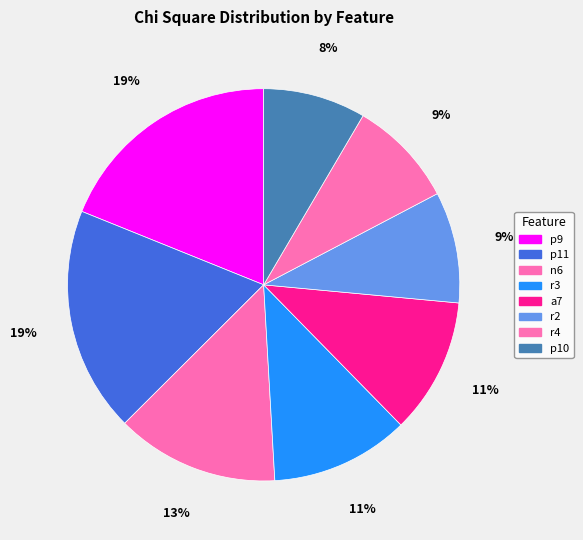

How many slices are in this pie chart?

8